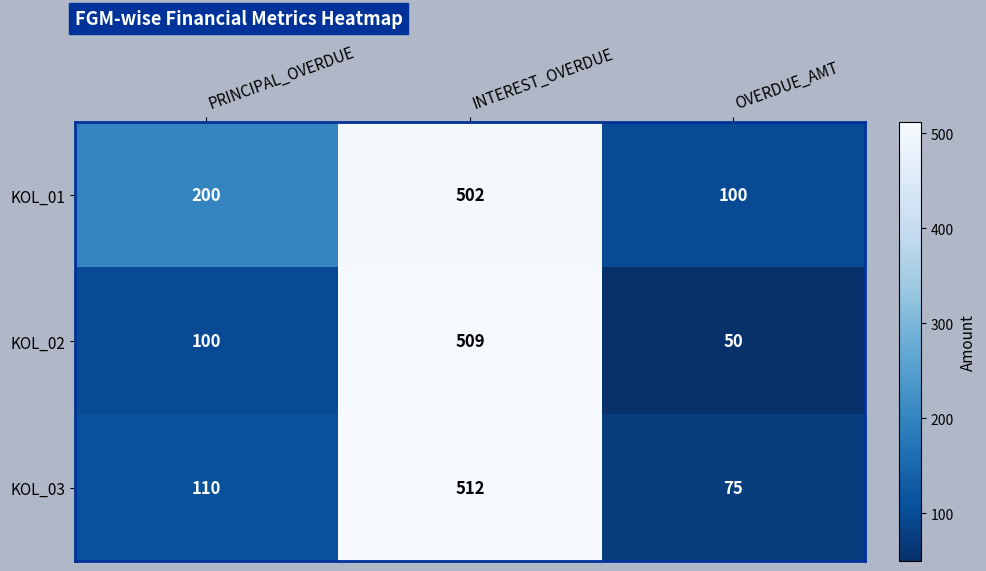

Rank the series by their average value, from highest to lowest.

KOL_01, KOL_03, KOL_02